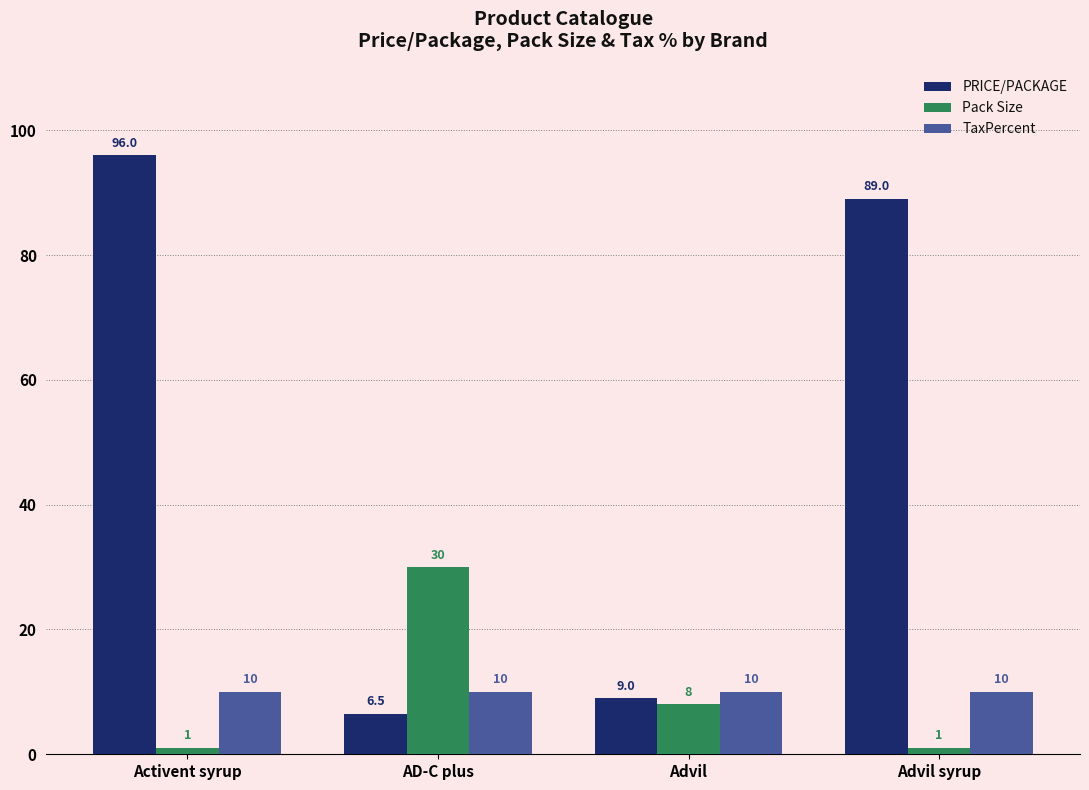

Reading left to right, list all the values displayed in this chart.

PRICE/PACKAGE: 96.0	6.5	9.0	89.0
Pack Size: 1.0	30.0	8.0	1.0
TaxPercent: 10.0	10.0	10.0	10.0